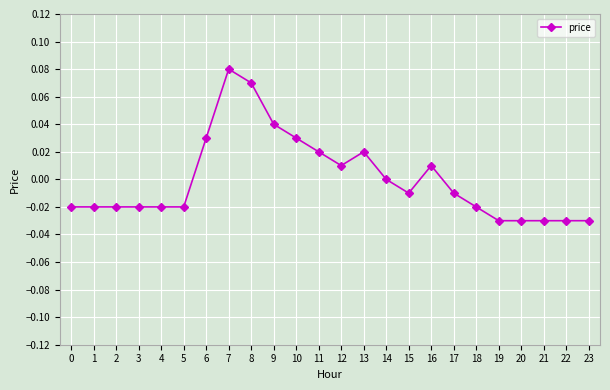

True or false: the data has more than 0 interior local peaks.

True